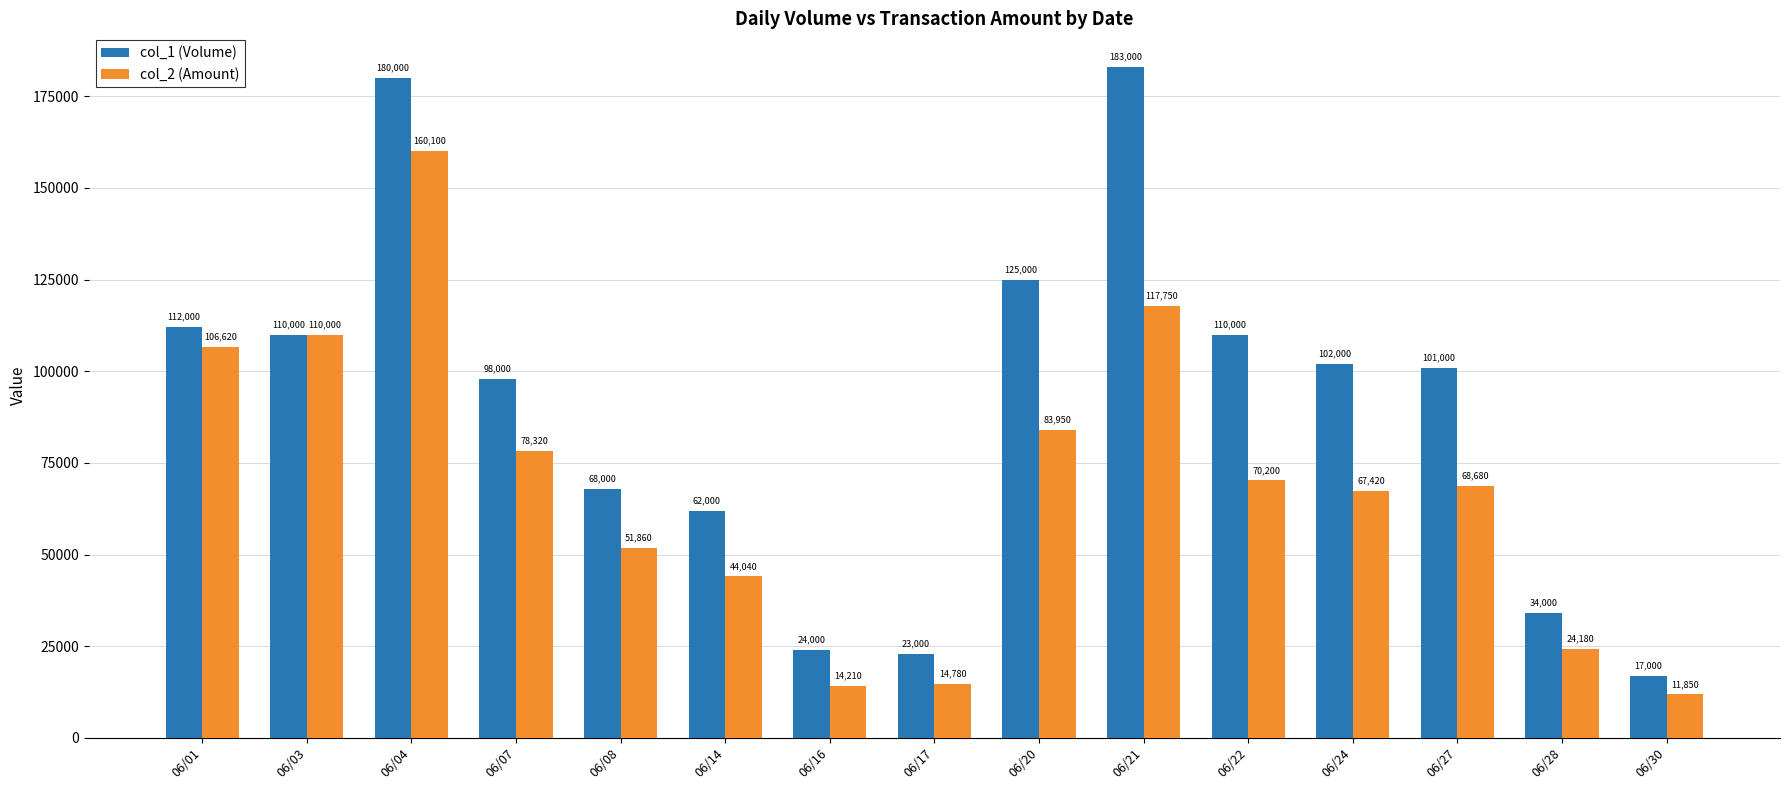

Rank the series by their average value, from lowest to highest.

col_2 (Amount), col_1 (Volume)